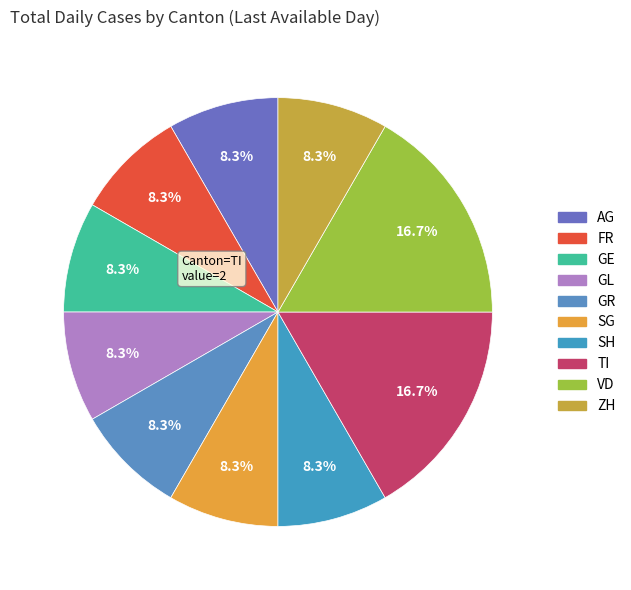

Is there any slice that represents more than half of the pie?

No